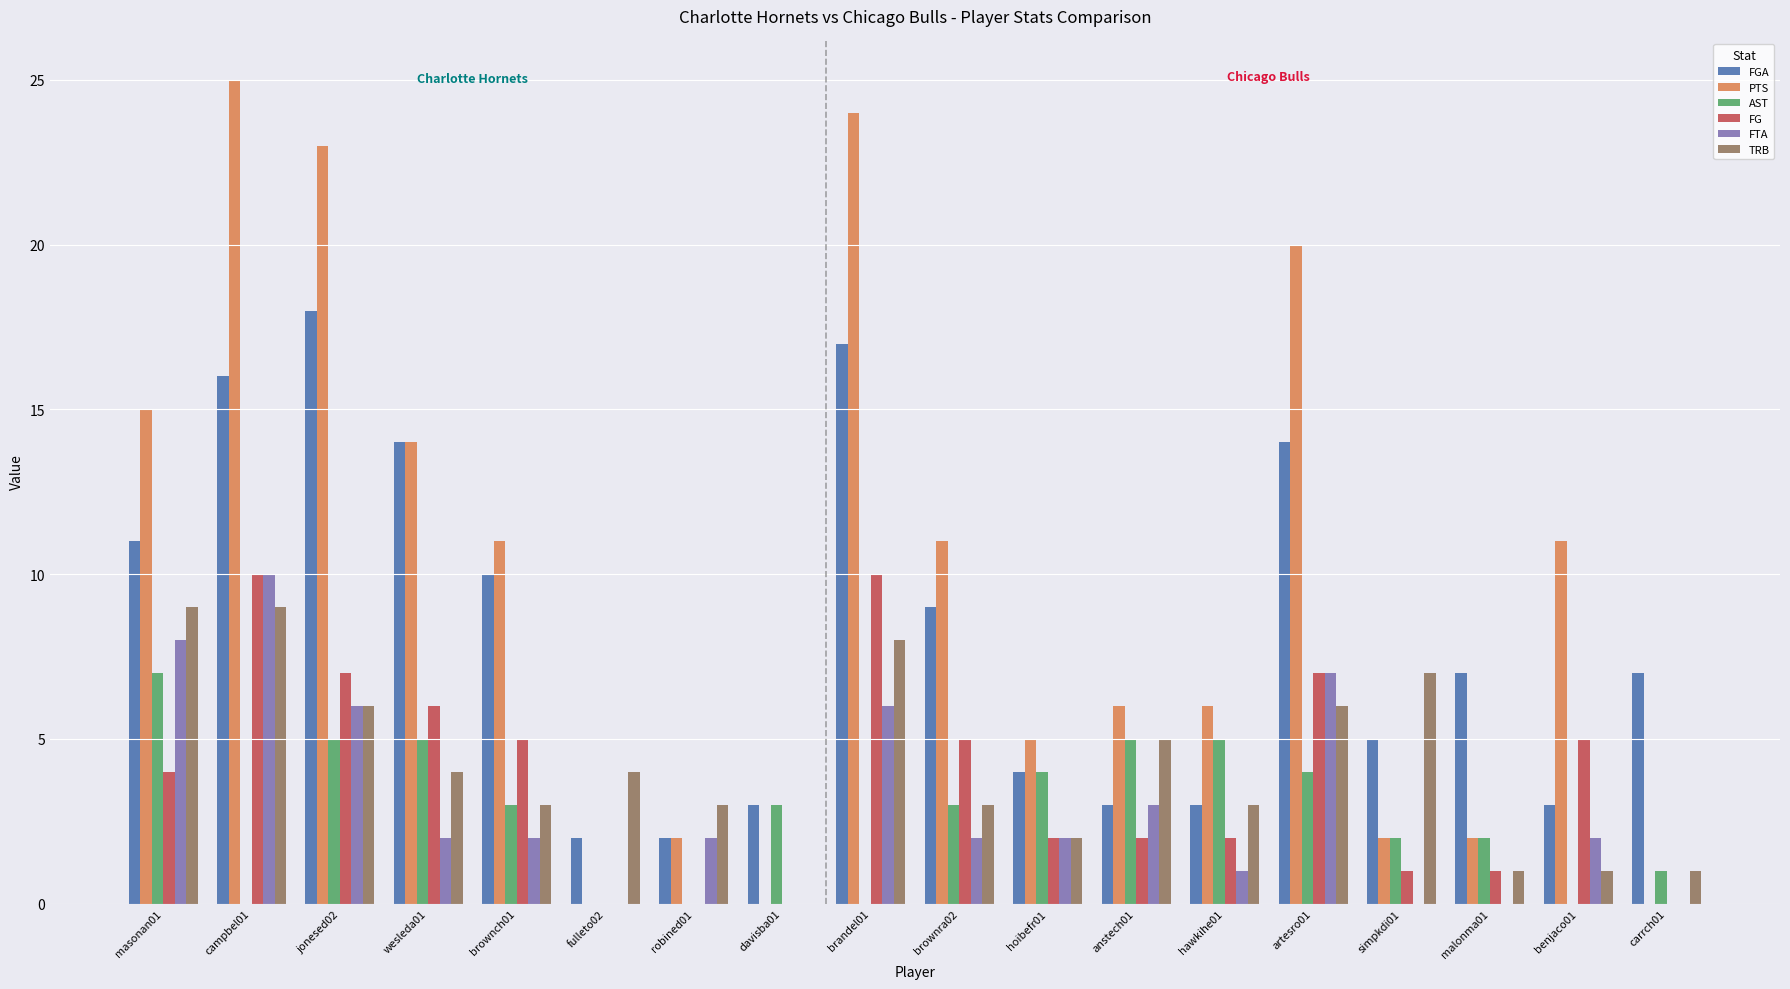

Which series changed the most between brandel01 and brownra02?

PTS